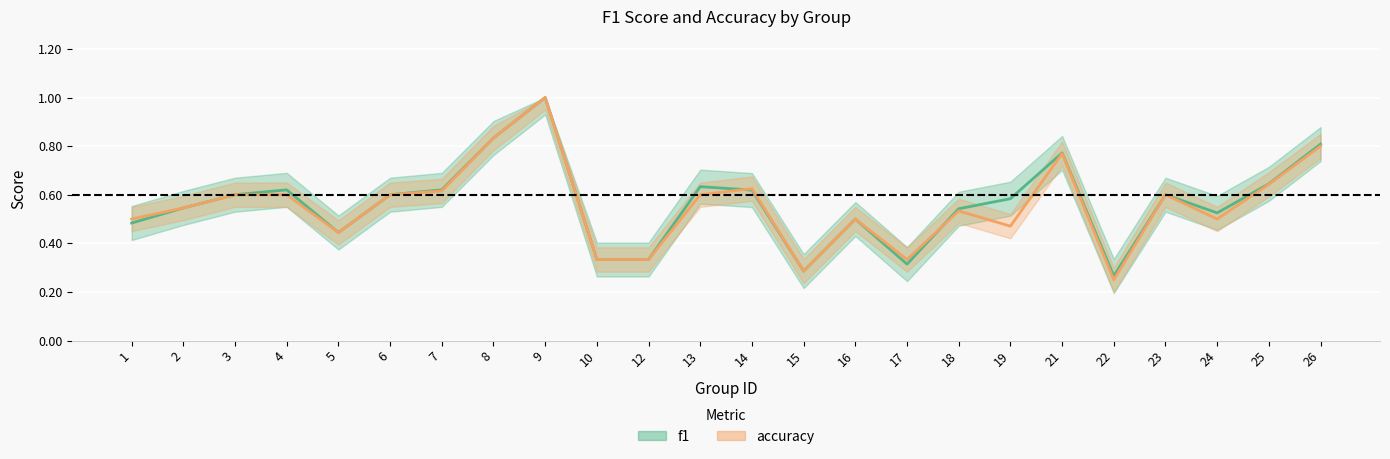

Rank the series by their average value, from lowest to highest.

accuracy, f1